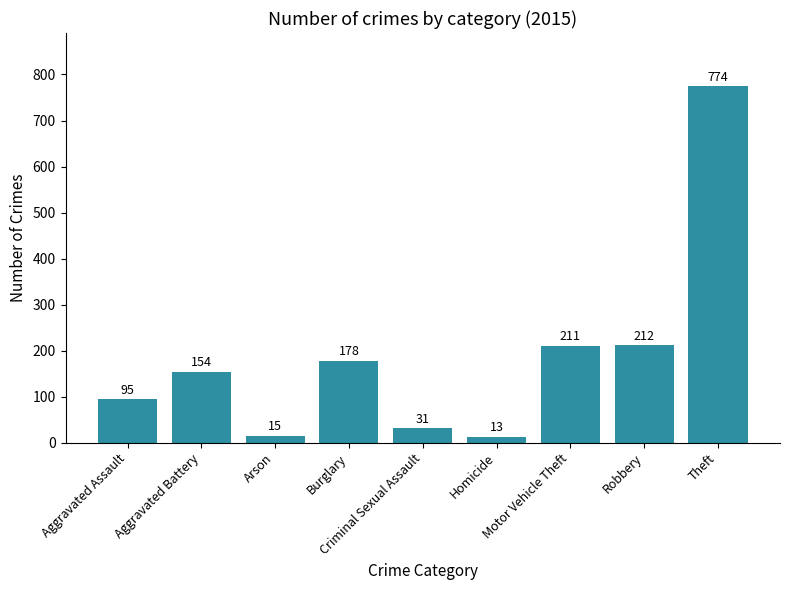

How many data points are less than 154?

4